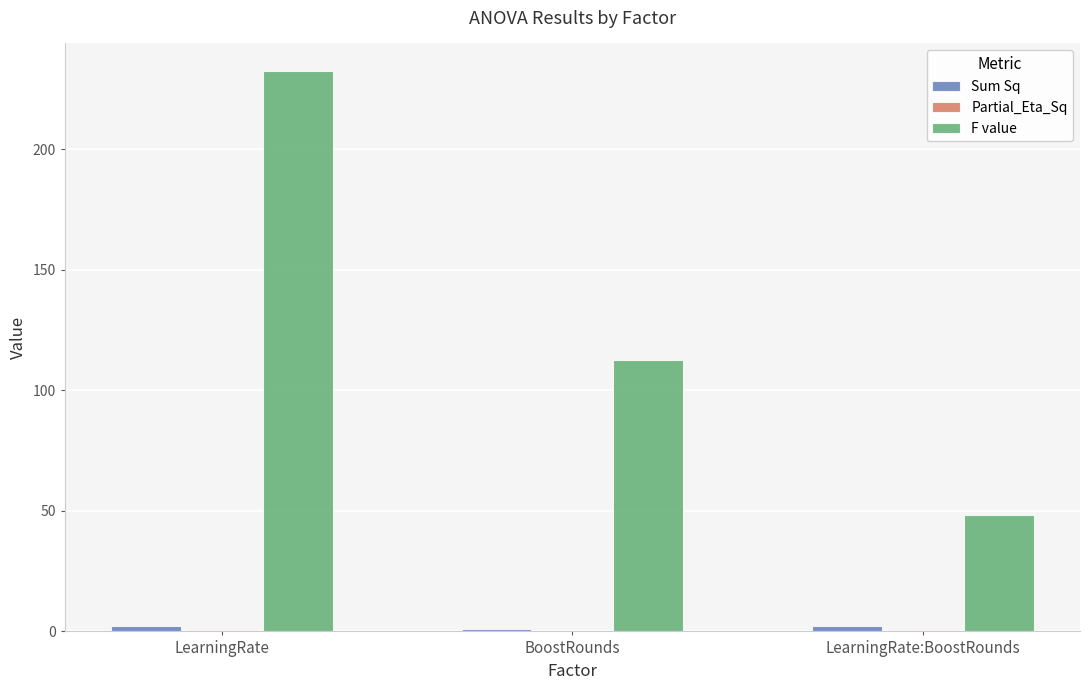

What is the highest value of the F value series?

232.4